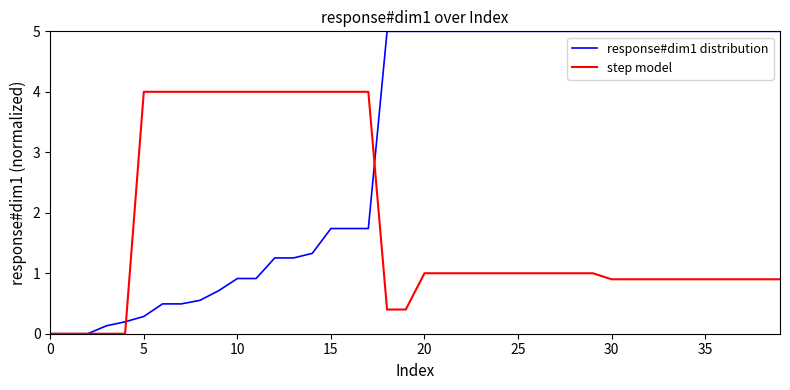

Does the chart display data point markers on the line(s)?

No